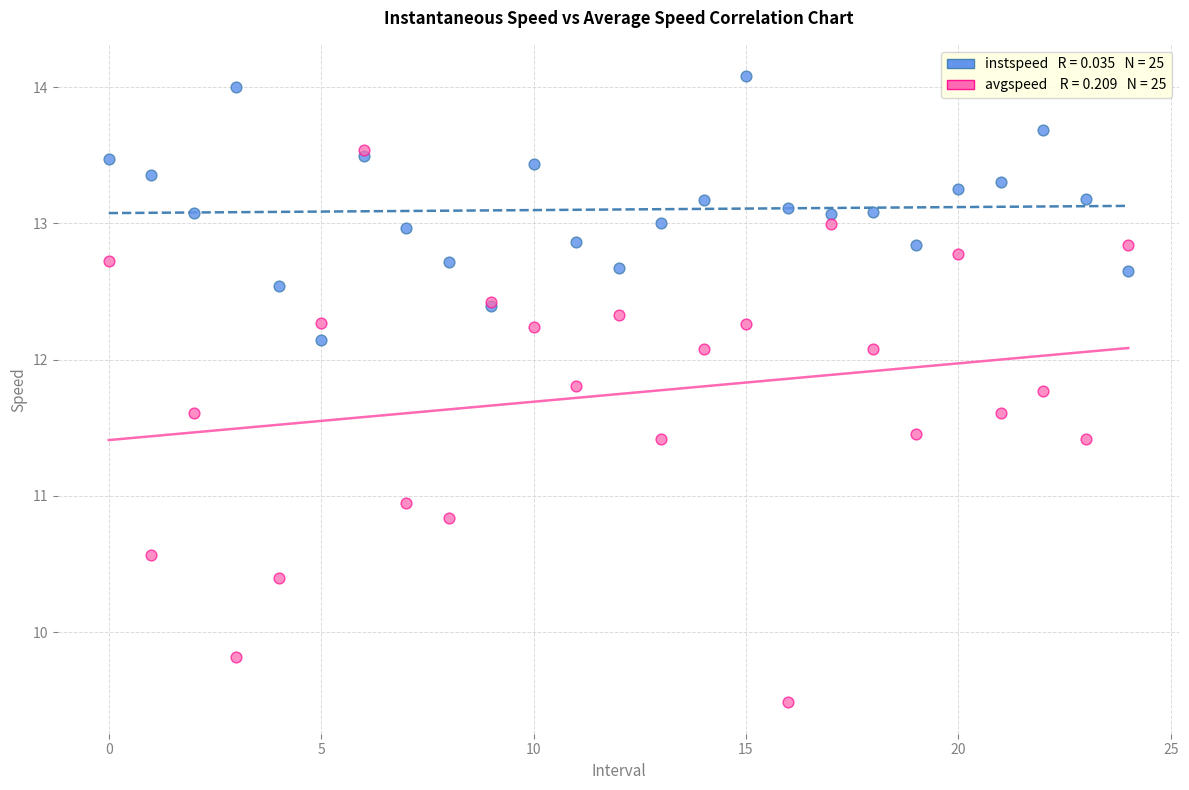

Across all series, what Y value is closest to 11?

10.9